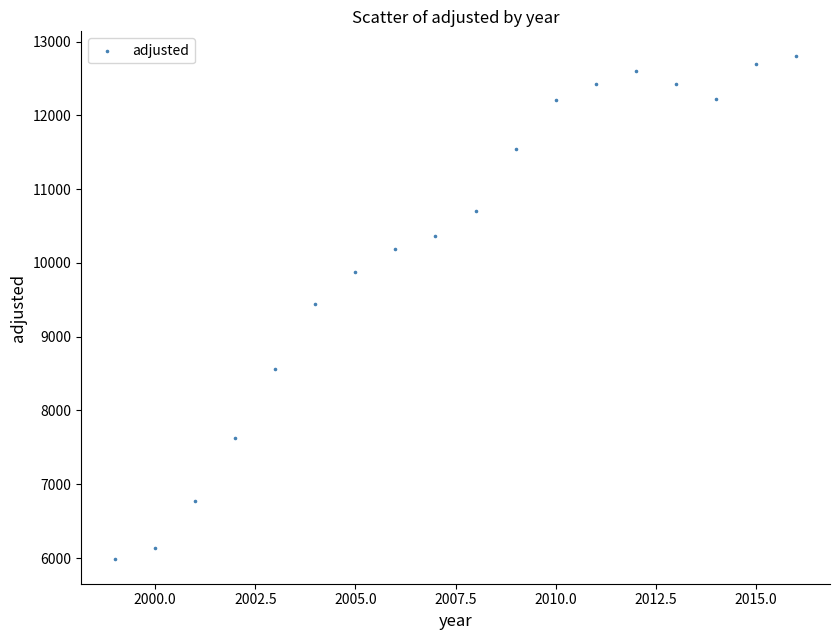

What is the range of Y values (max minus min)?

6808